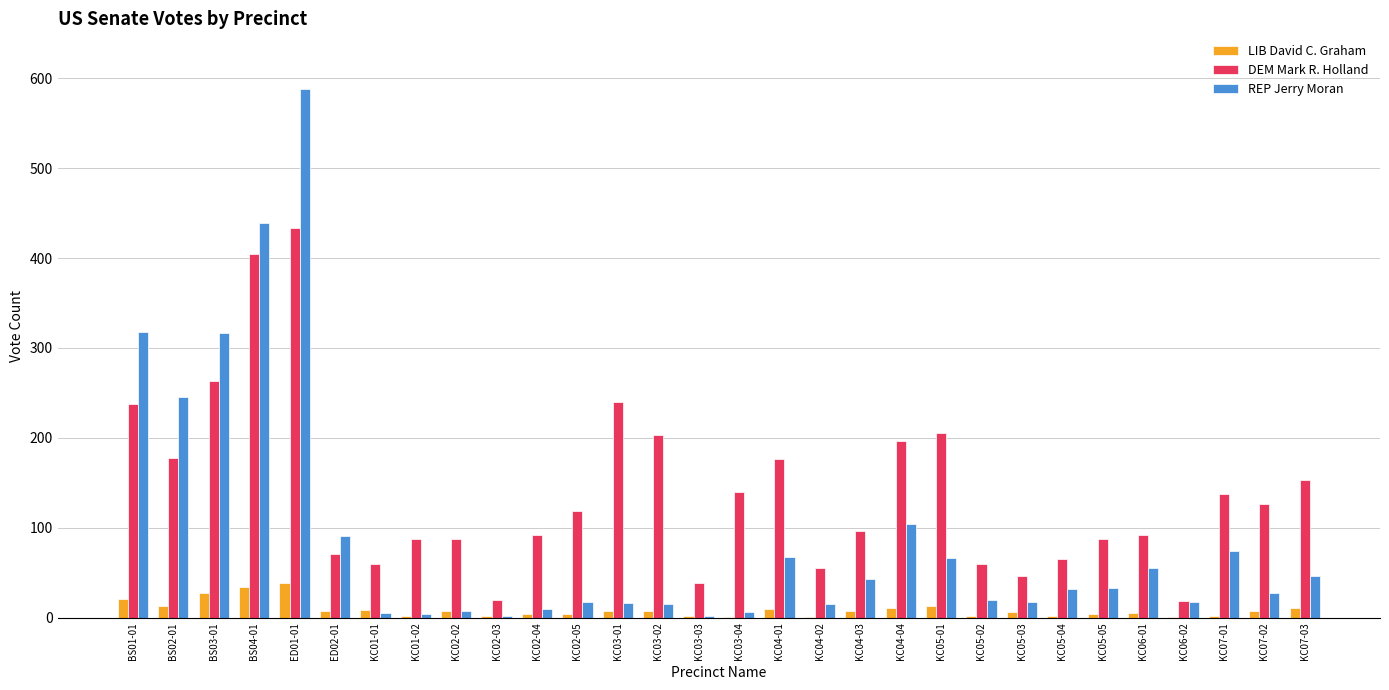

Count the number of data series in this chart.

3